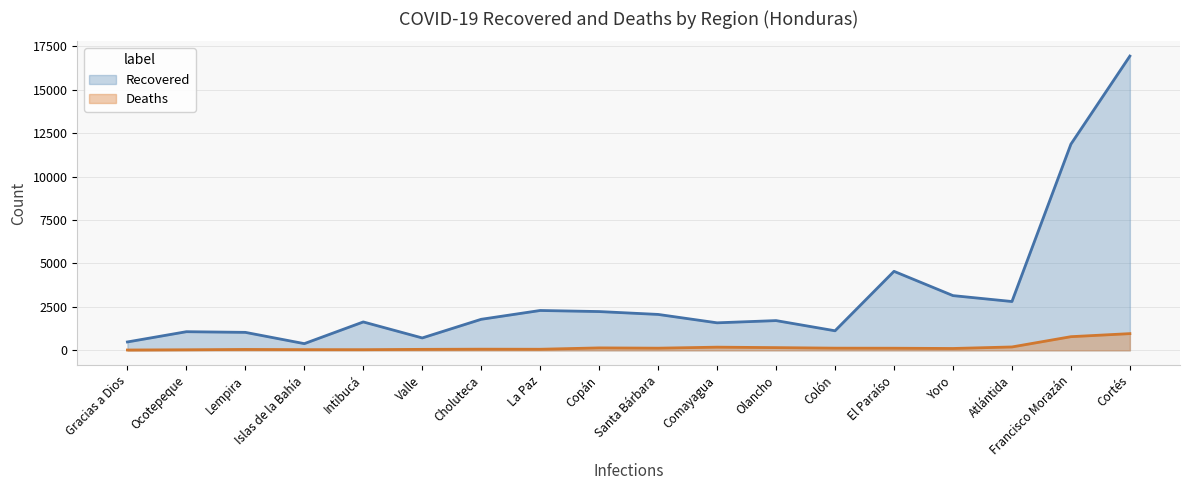

Is it true that Deaths equals 13 at Valle?

False